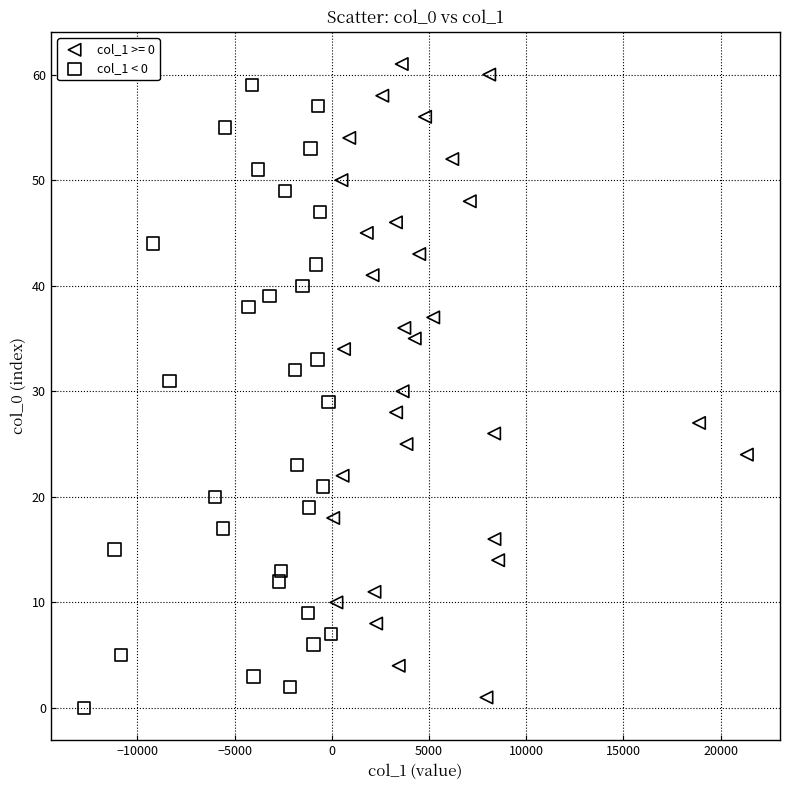

Which series has the widest spread of Y values?

col_1 >= 0